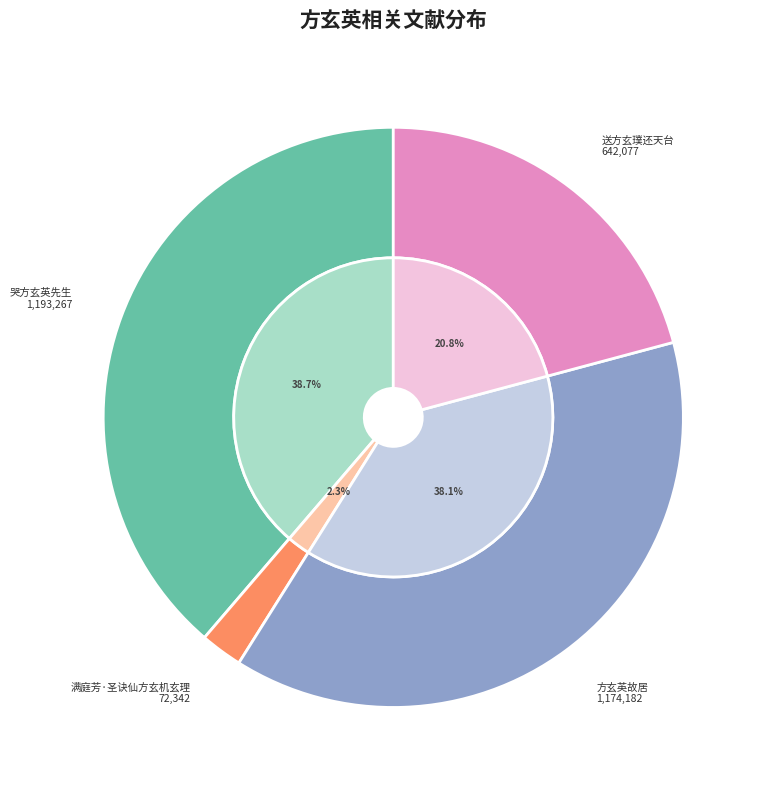

Which has a higher value, 哭方玄英先生 or 哭方玄英先生?

哭方玄英先生